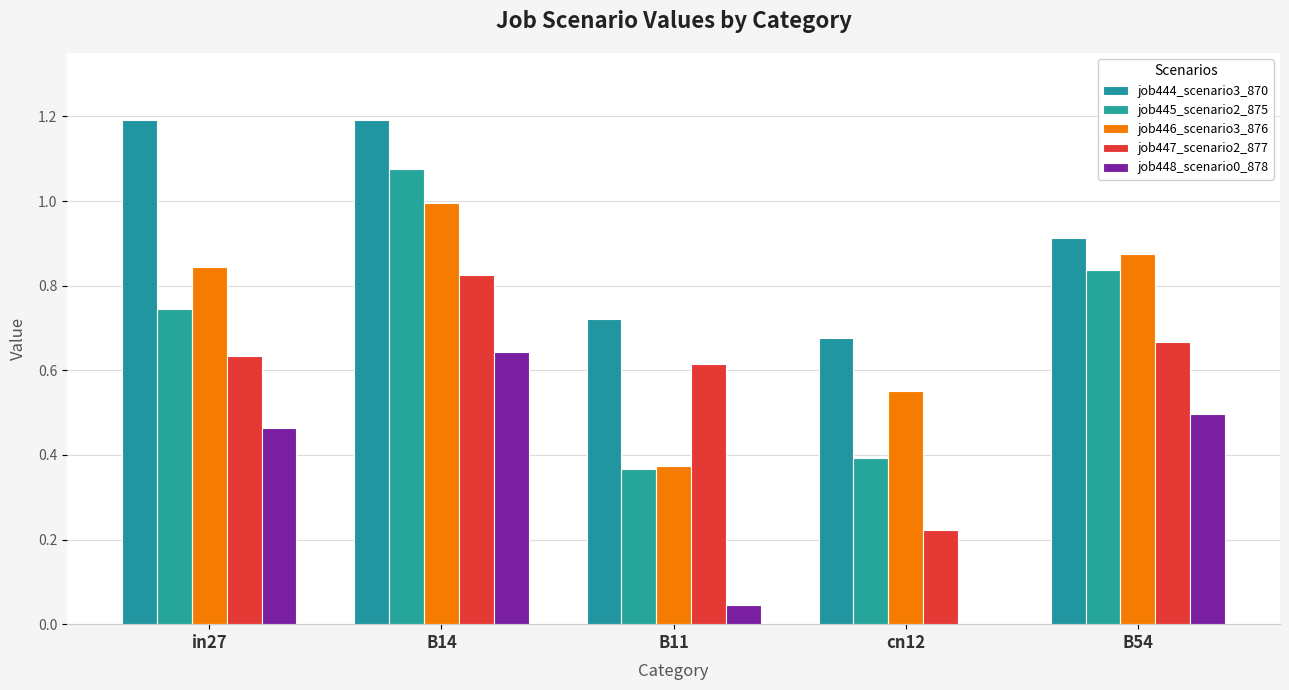

The value of job448_scenario0_878 at cn12 is 0.0. True or false?

True